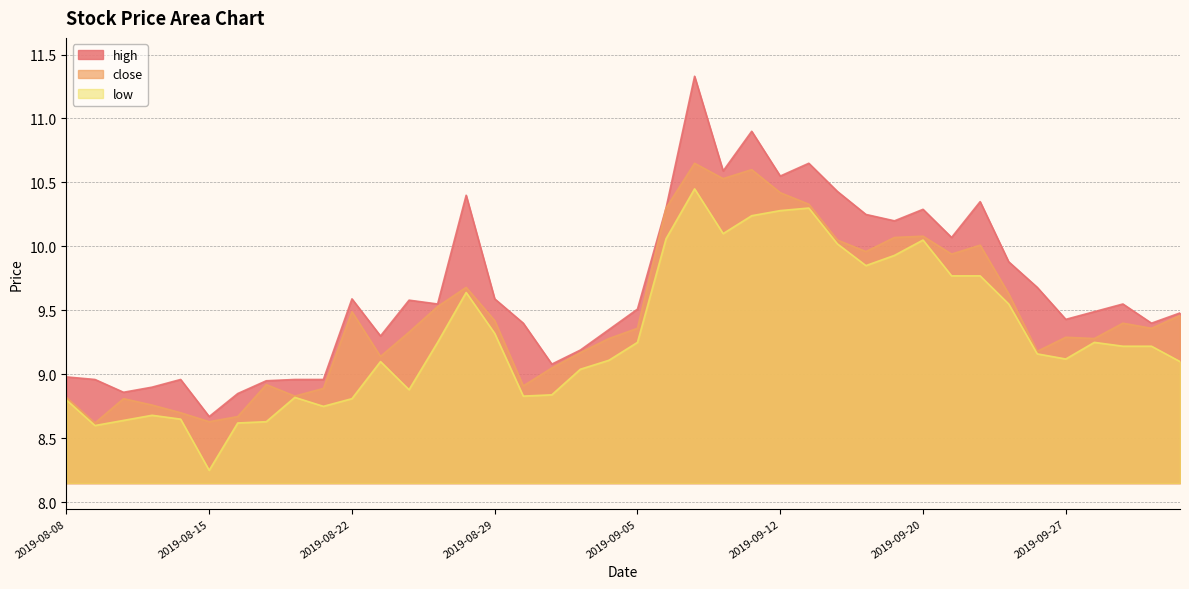

At which category is the sum across all series the highest?

2019-09-09